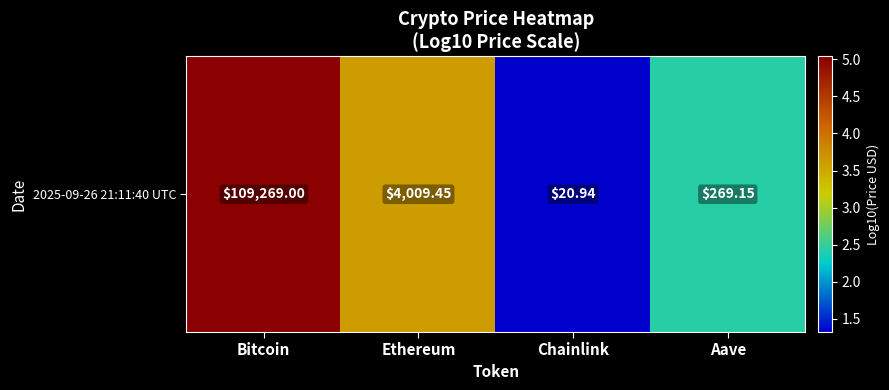

The chart shows a value of 3.9 at Aave. True or false?

False